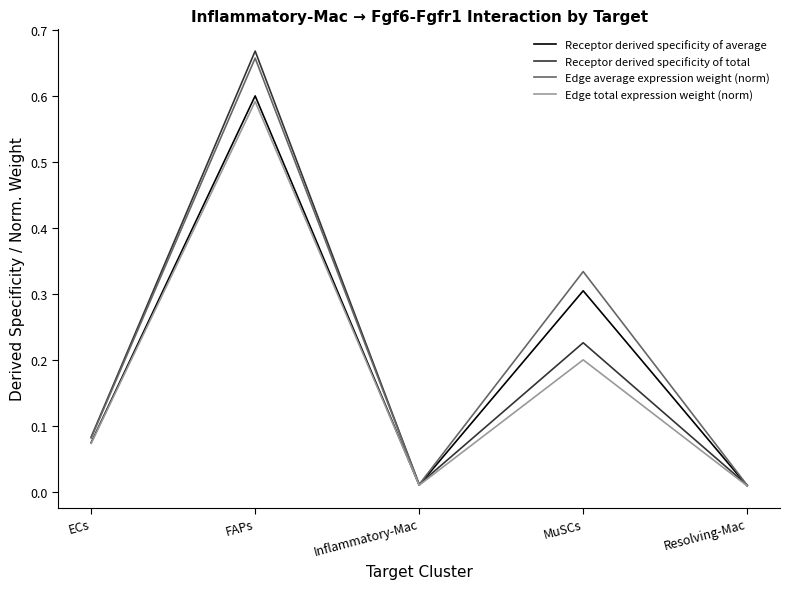

What are all the series names shown in the legend?

Receptor derived specificity of average, Receptor derived specificity of total, Edge average expression weight (norm), Edge total expression weight (norm)